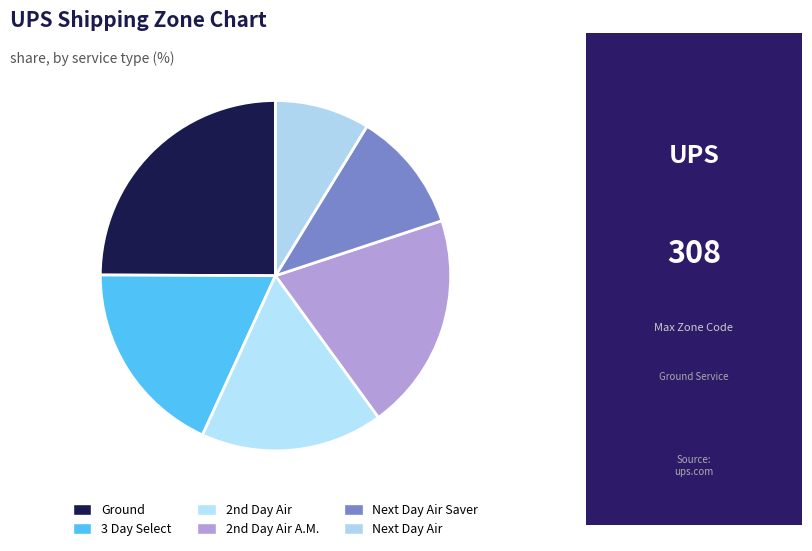

Is Next Day Air Saver the majority of the pie?

No